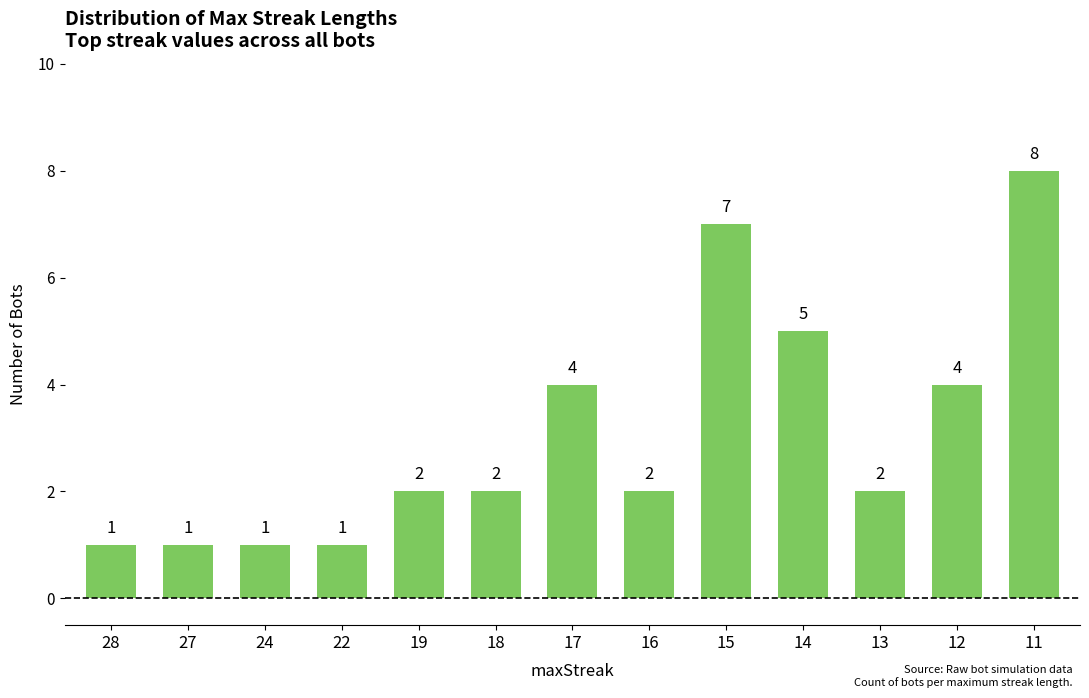

What is the approximate value at 17?

4